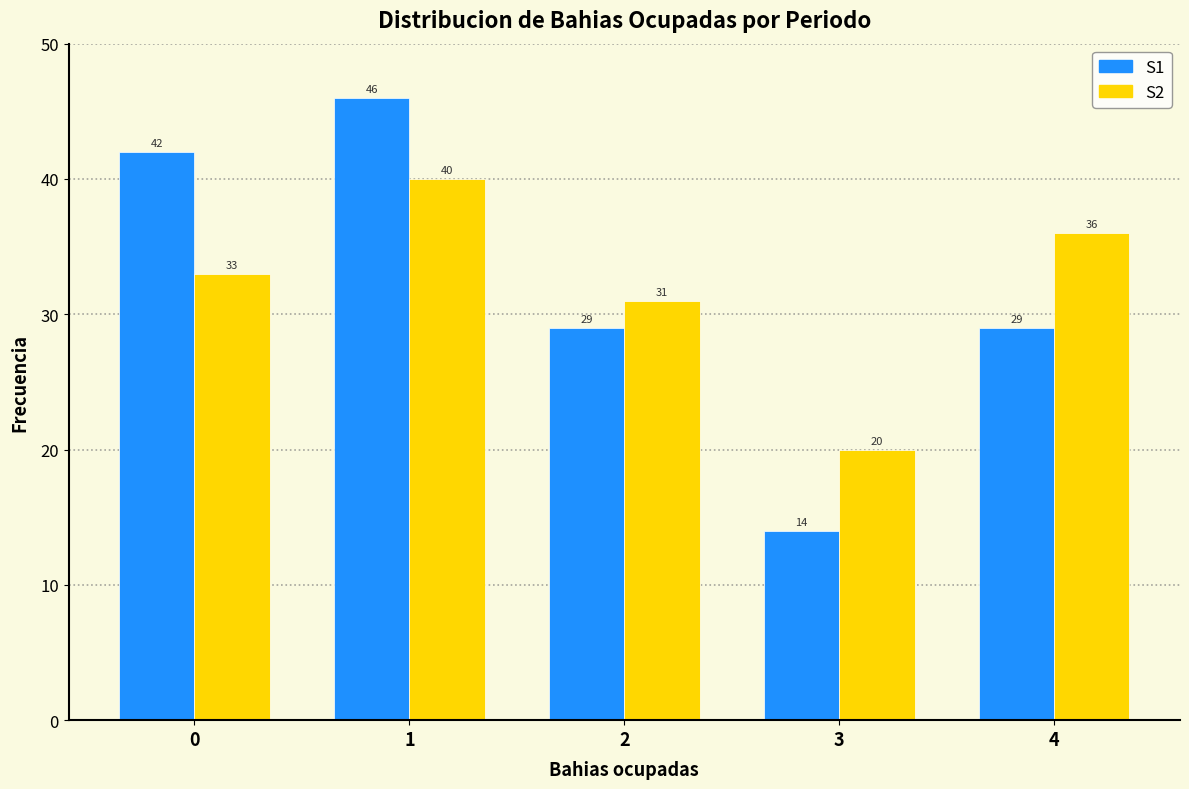

In the S1 series, which range on the x-axis has the tallest bar?

0.5 to 1.5